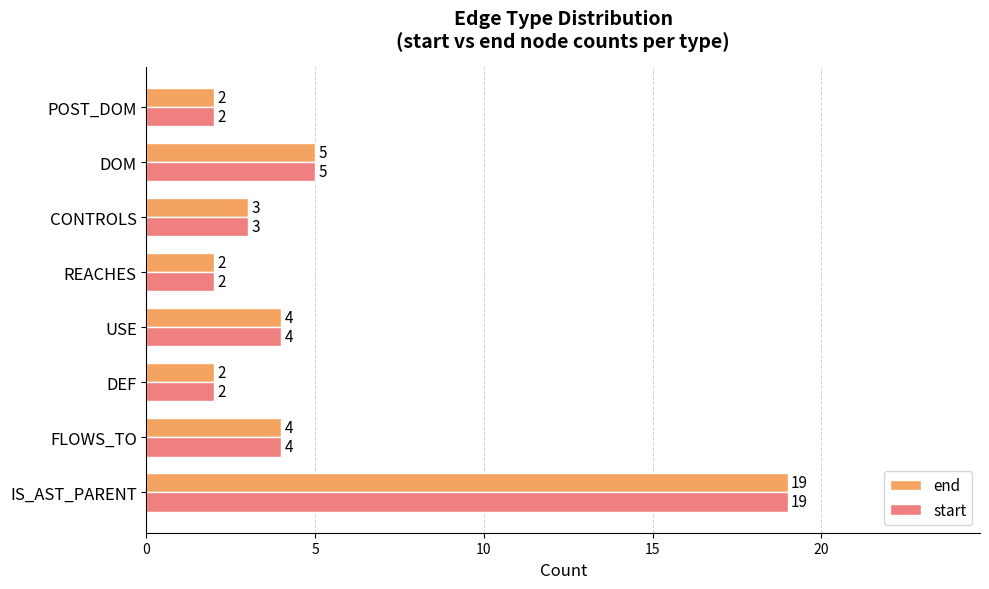

Is it true that end equals 7 at USE?

False